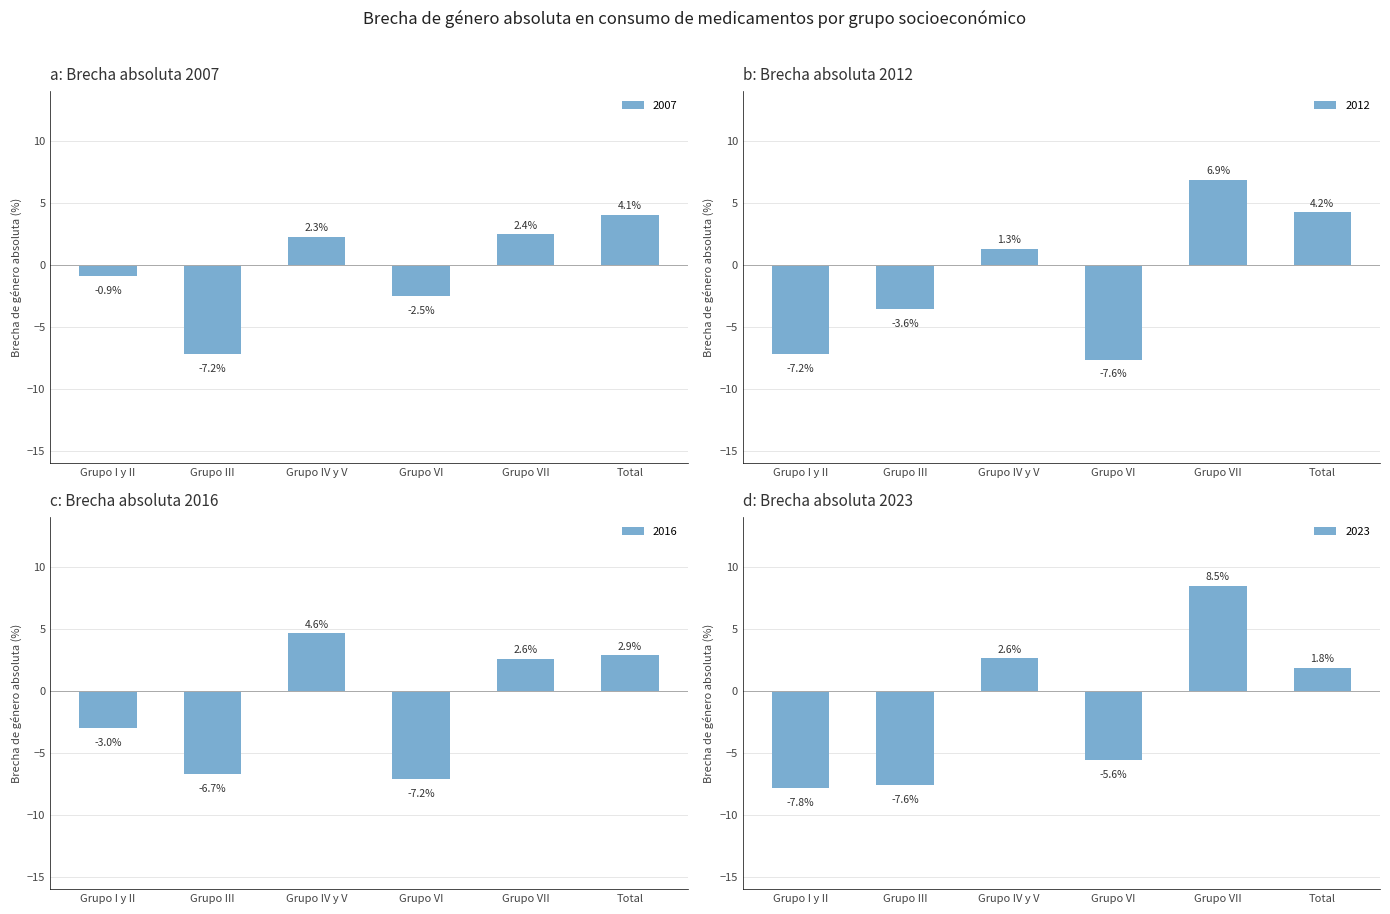

Between Grupo VII and Grupo IV y V, which is larger?

Grupo VII